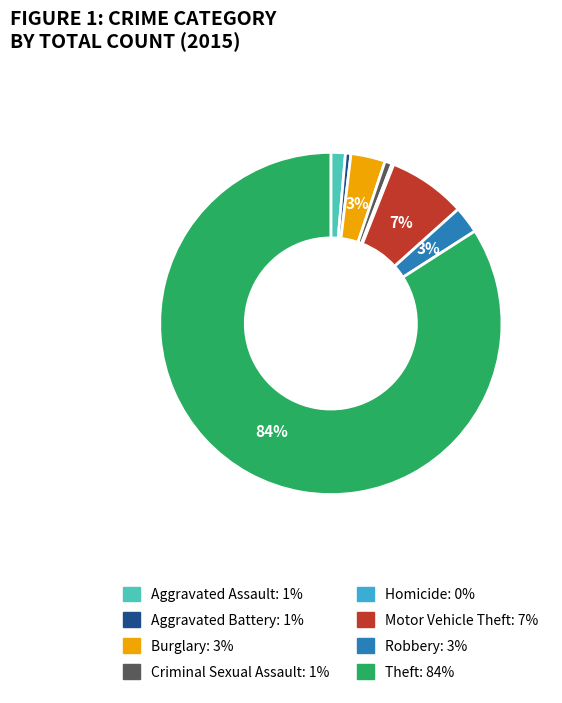

Is there any slice that represents more than half of the pie?

Yes